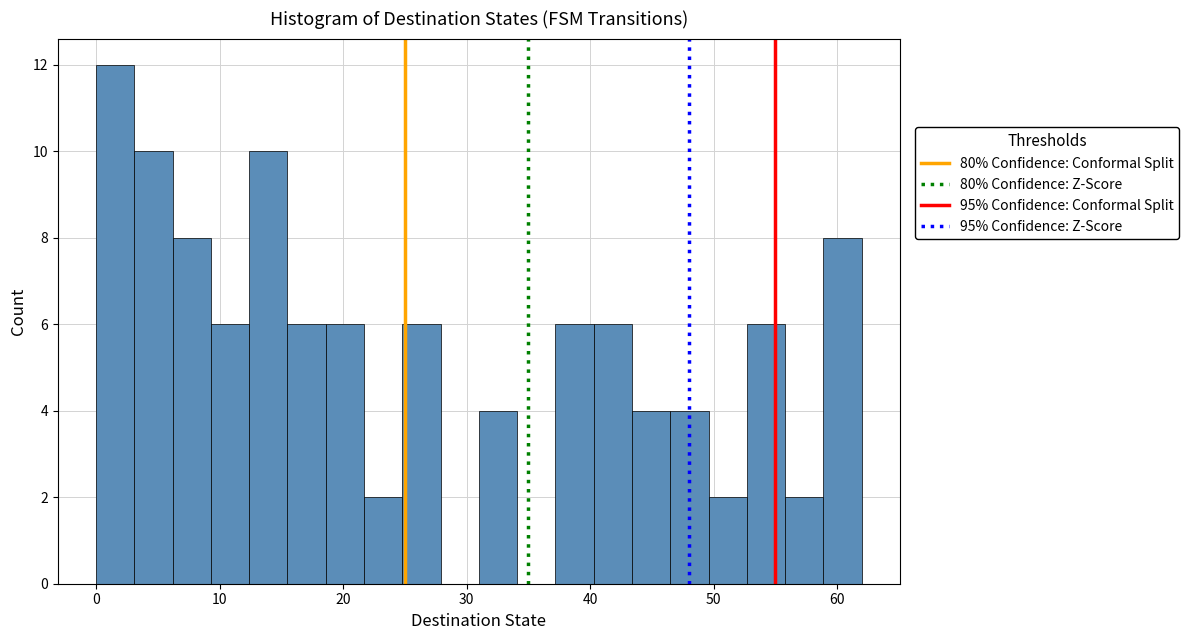

Read against the x-axis, roughly where is the centre of the tallest bar?

2